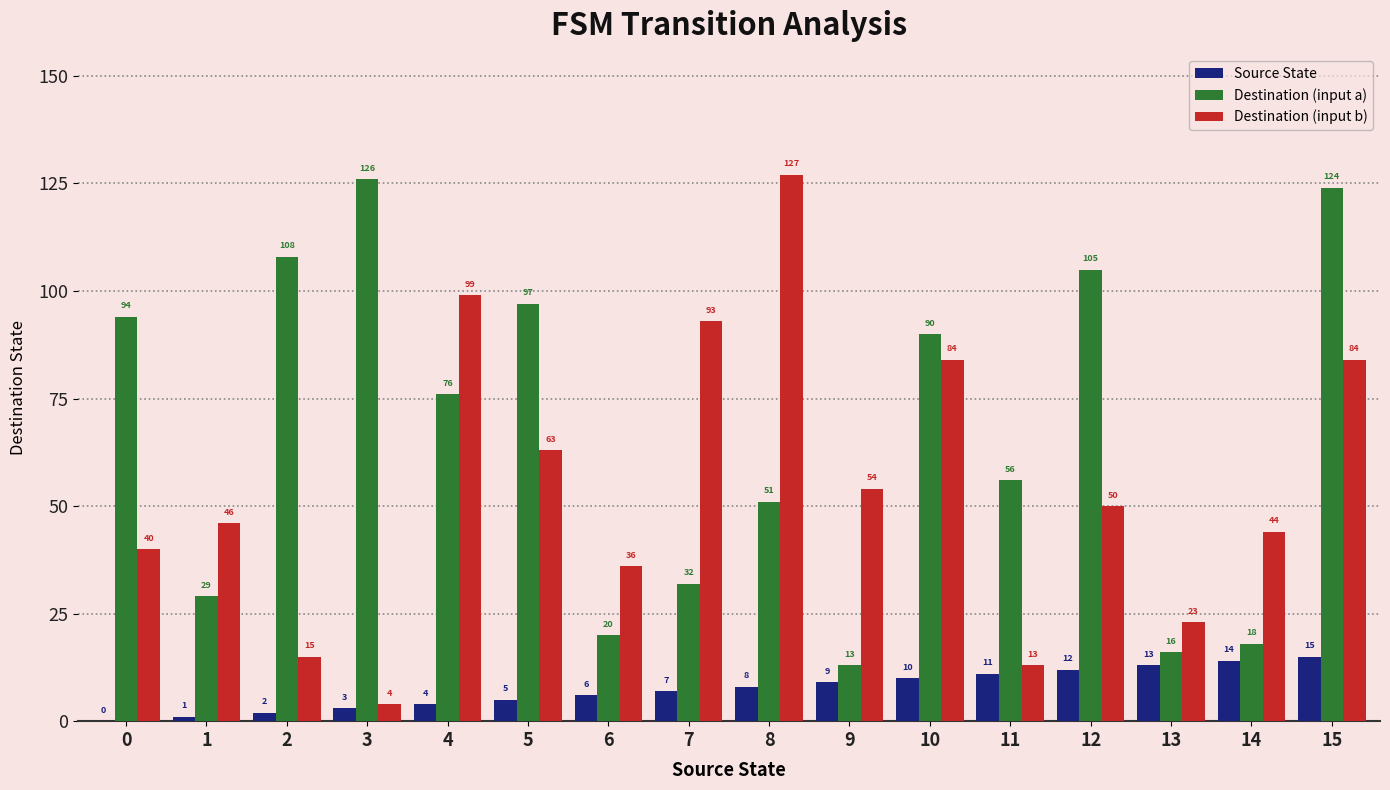

At which label is Source State closest to 7?

7